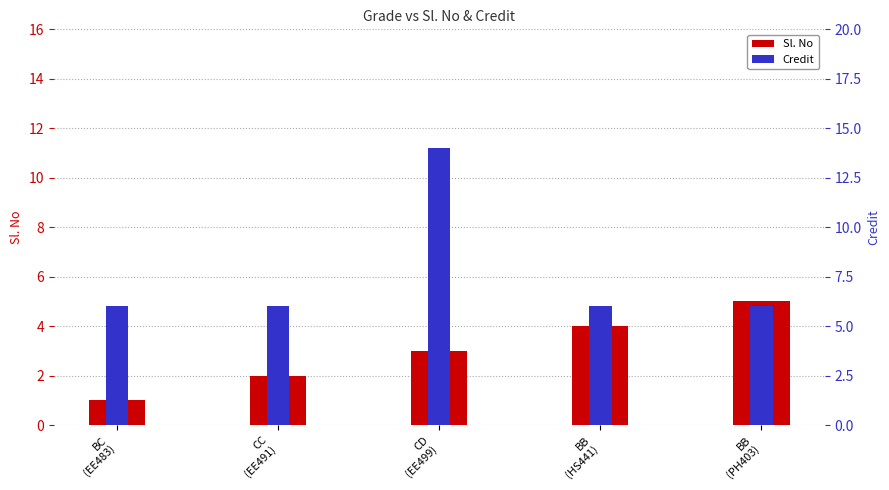

What is the difference between the maximum and minimum values in the Sl. No series?

4